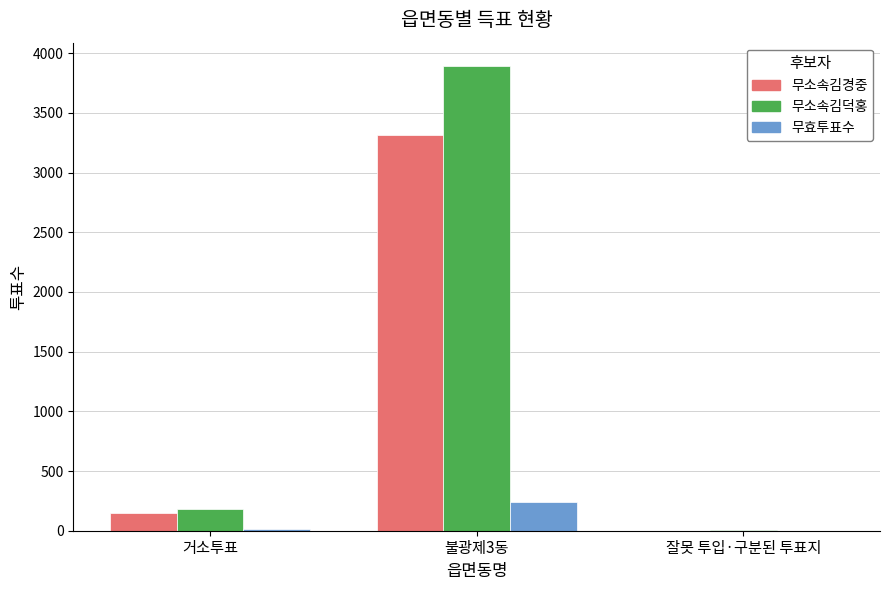

At which category is the sum across all series the highest?

불광제3동